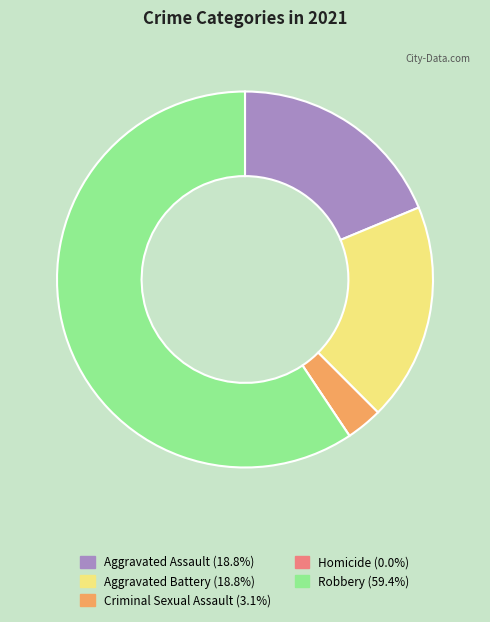

Is the sum of Aggravated Assault and Robbery greater than half?

Yes